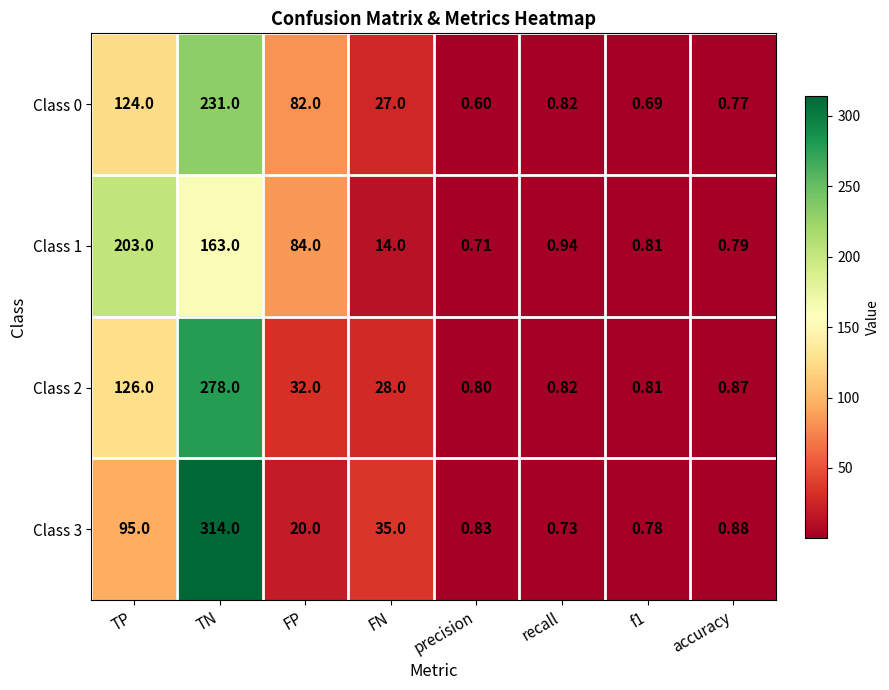

Which category has the lowest value across all series?

precision